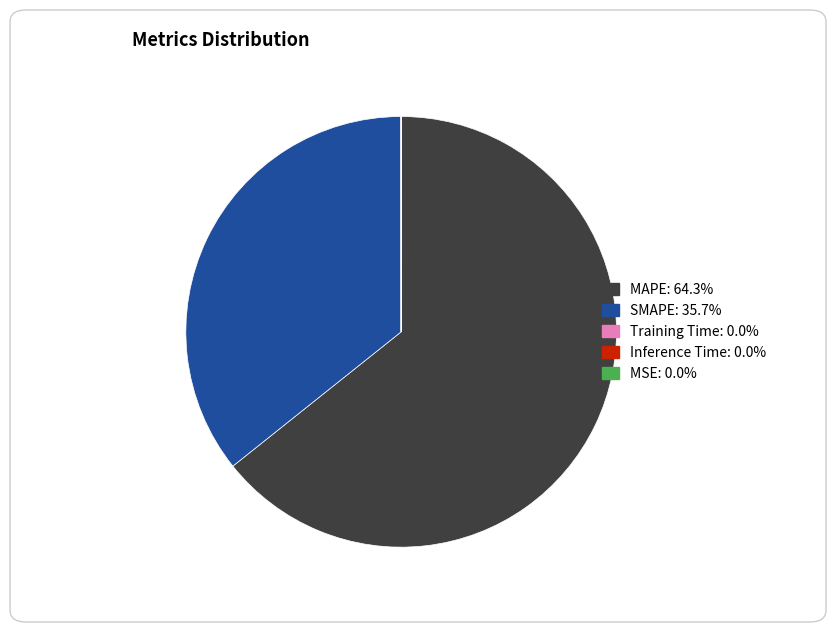

Which category has the biggest portion of the pie?

MAPE